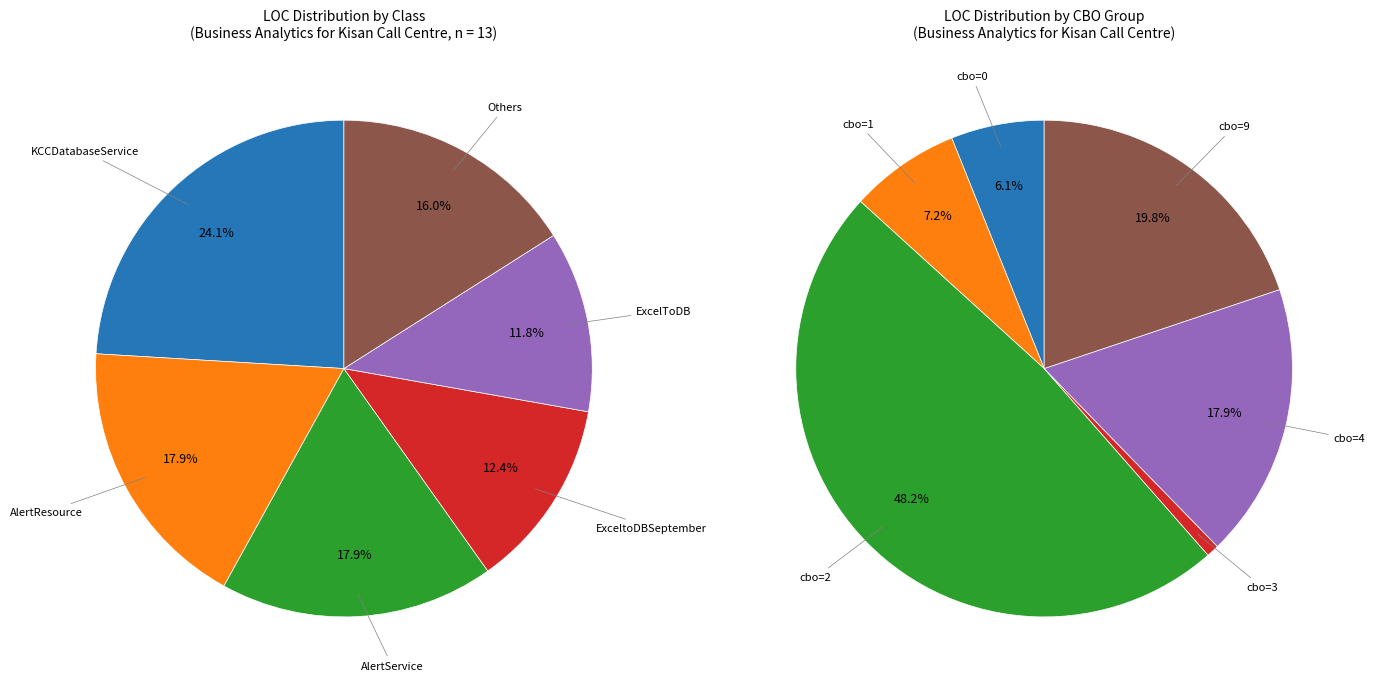

Do AlertService
(cbo=4) and AlertResource
(cbo=9) together represent more than half of the pie?

No